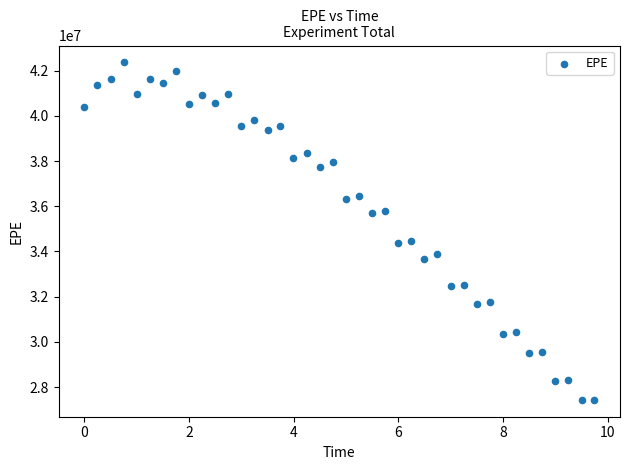

What is the range of X values (max minus min)?

9.8